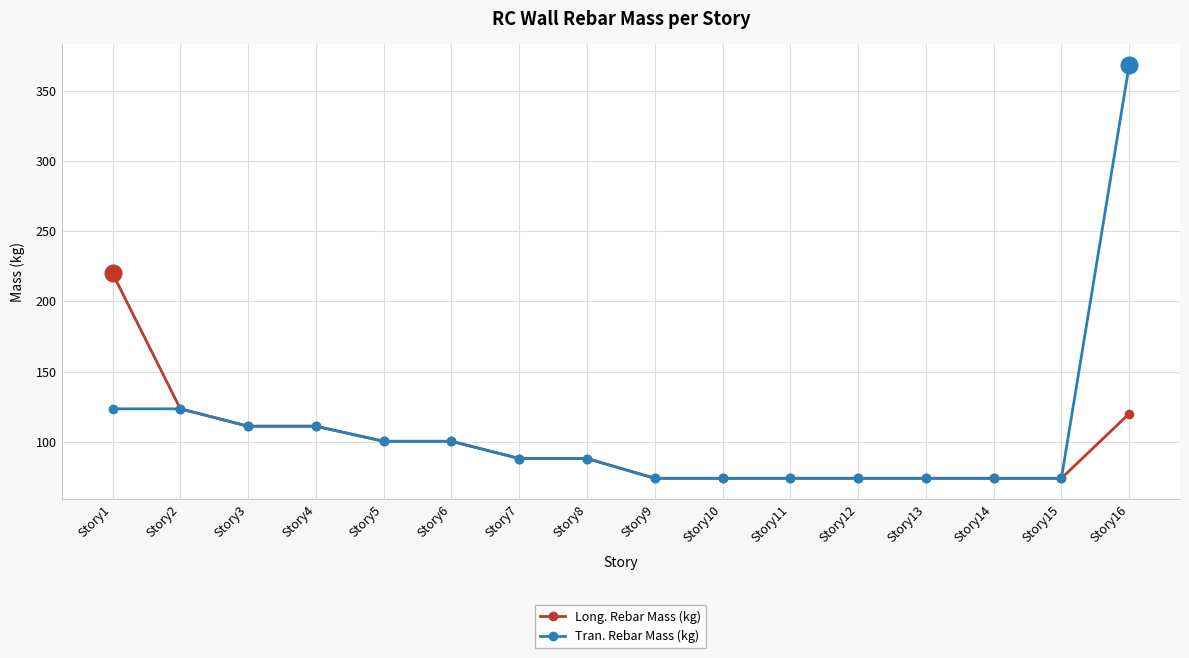

What is the sum of the Tran. Rebar Mass (kg) values at Story5 and Story15?

174.6